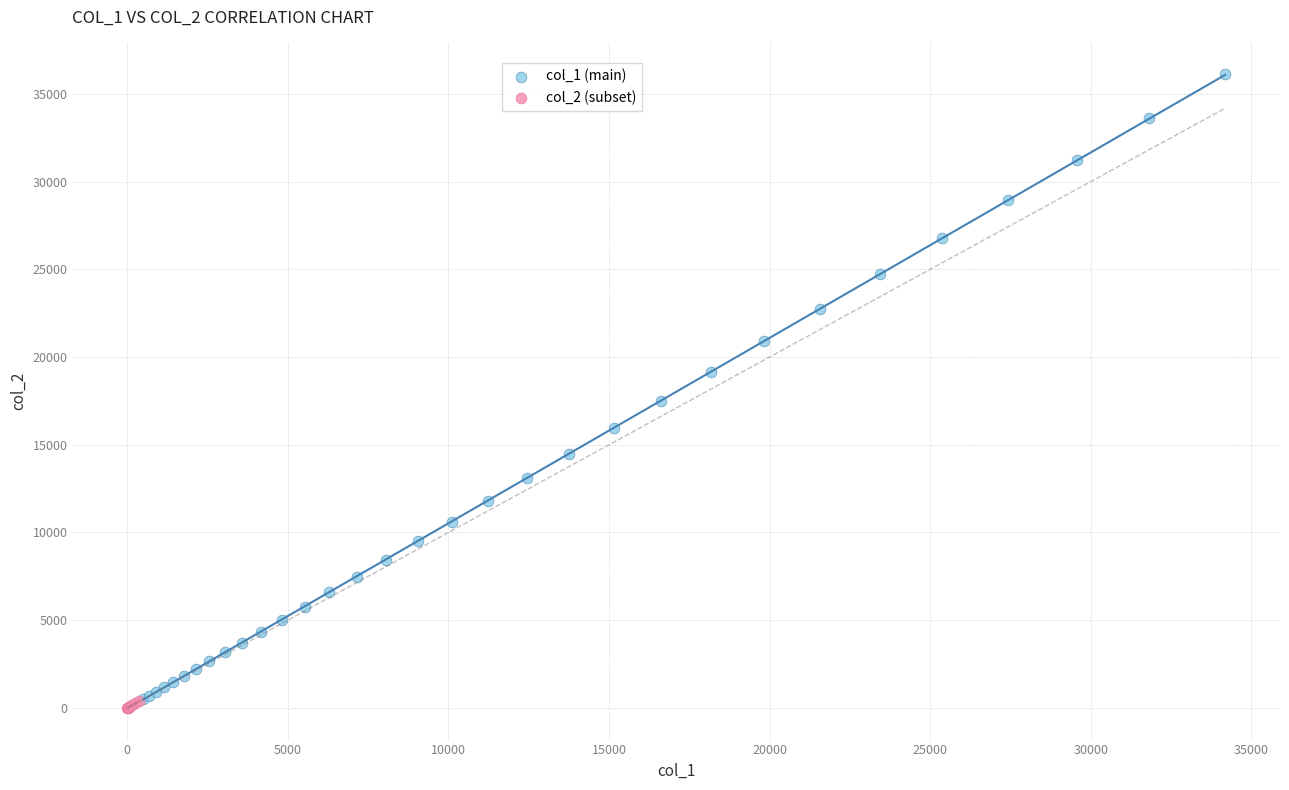

Which series has the widest spread of Y values?

col_1 (main)